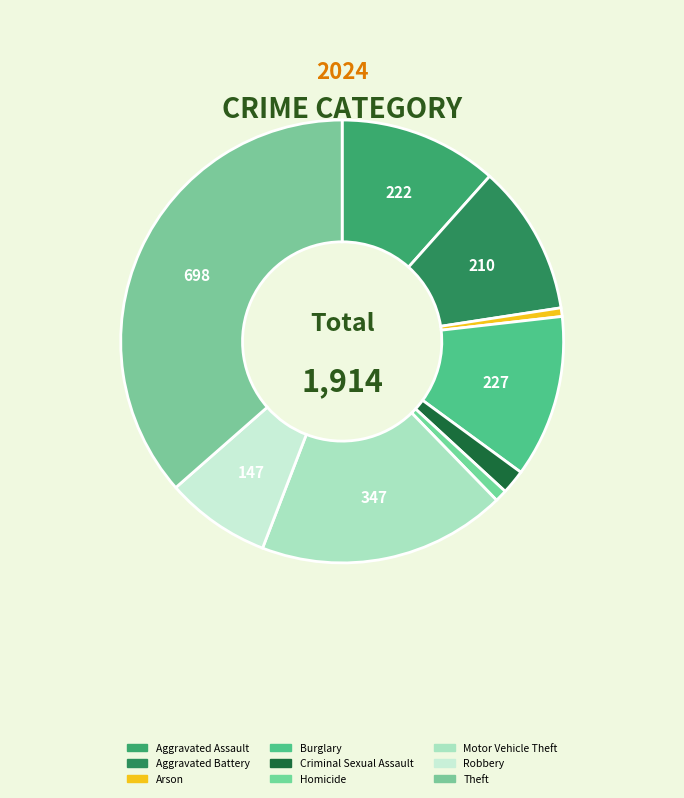

How much of the chart is everything except Motor Vehicle Theft?

81.9%